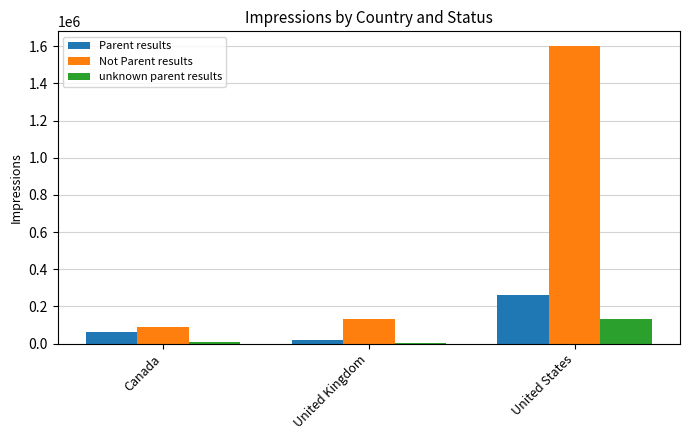

How many groups of bars are there?

3